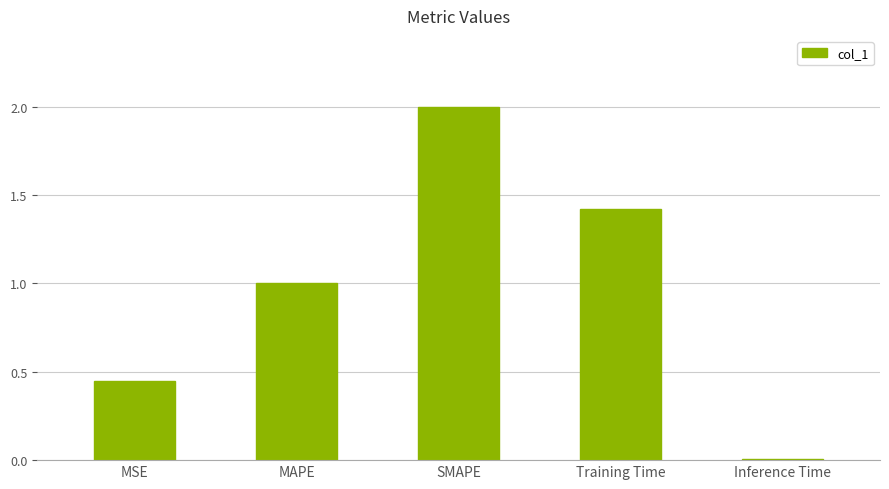

Rank the categories by value from highest to lowest.

SMAPE, Training Time, MAPE, MSE, Inference Time